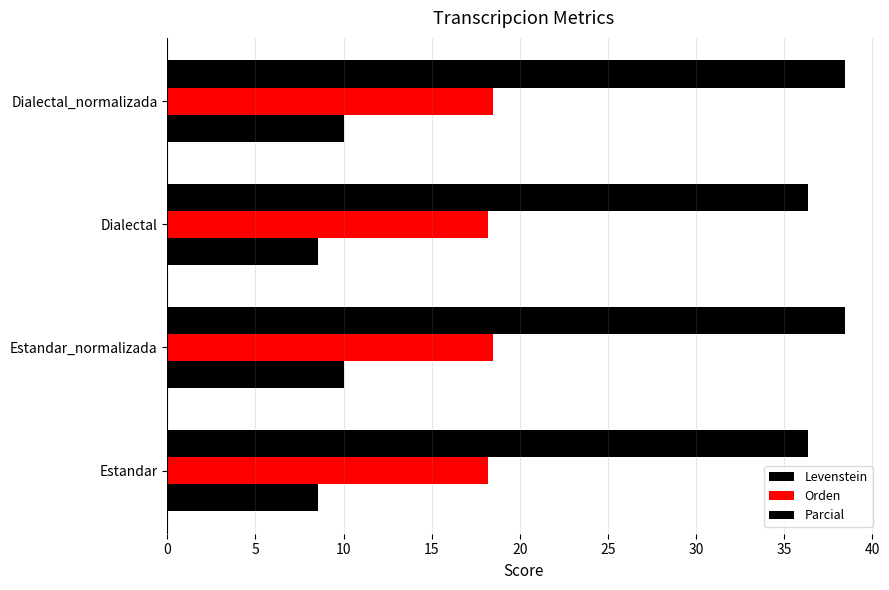

How many values in the Levenstein series are below 9?

2